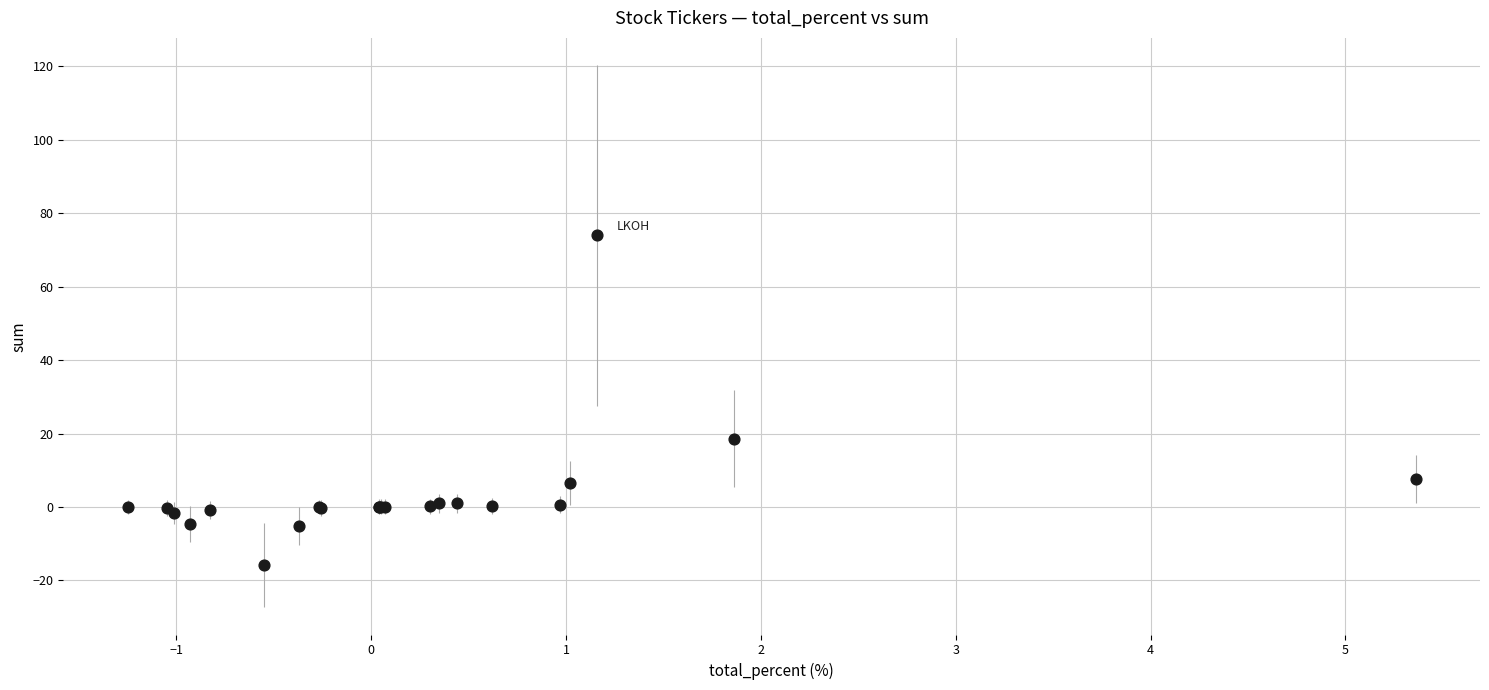

What Y value in the scatter plot is closest to 29?

18.6